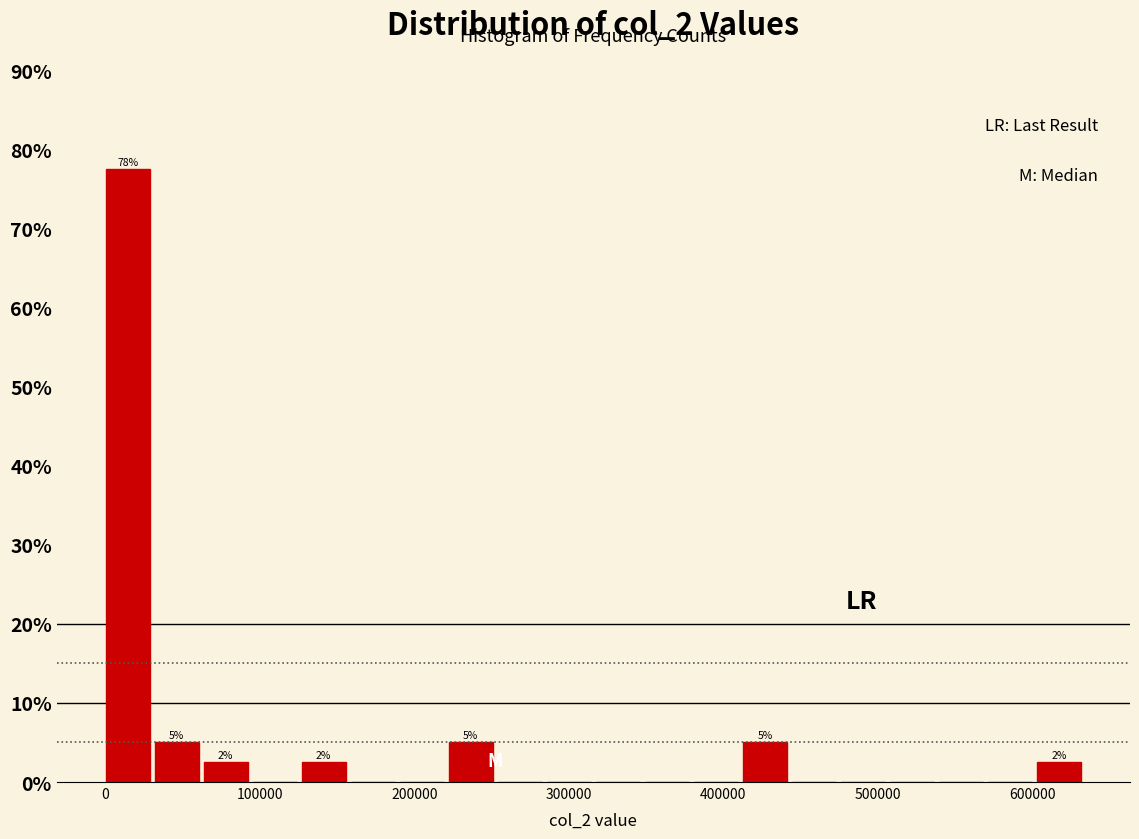

Read against the x-axis, roughly where is the centre of the tallest bar?

10000